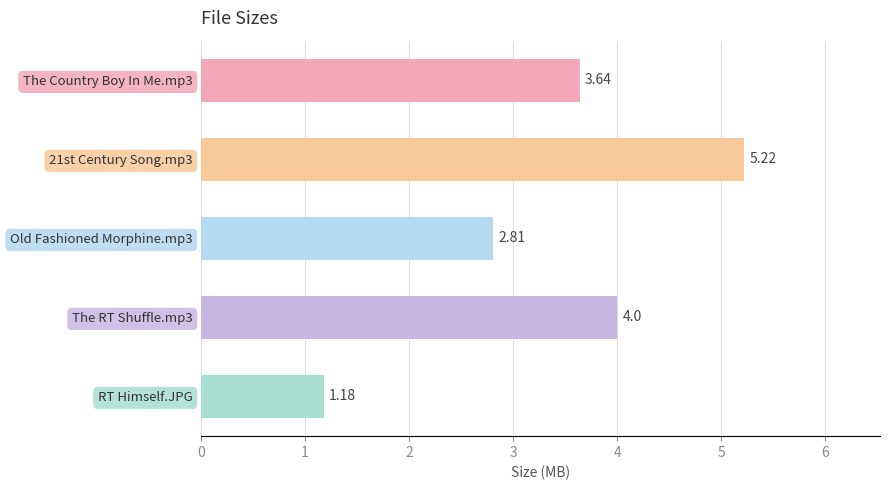

List the labels in order of value, largest first.

21st Century Song.mp3, The RT Shuffle.mp3, The Country Boy In Me.mp3, Old Fashioned Morphine.mp3, RT Himself.JPG